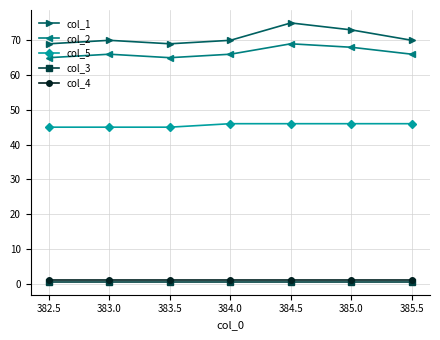

What is the sum of the col_3 values at 385.0 and 384.0?

1.0